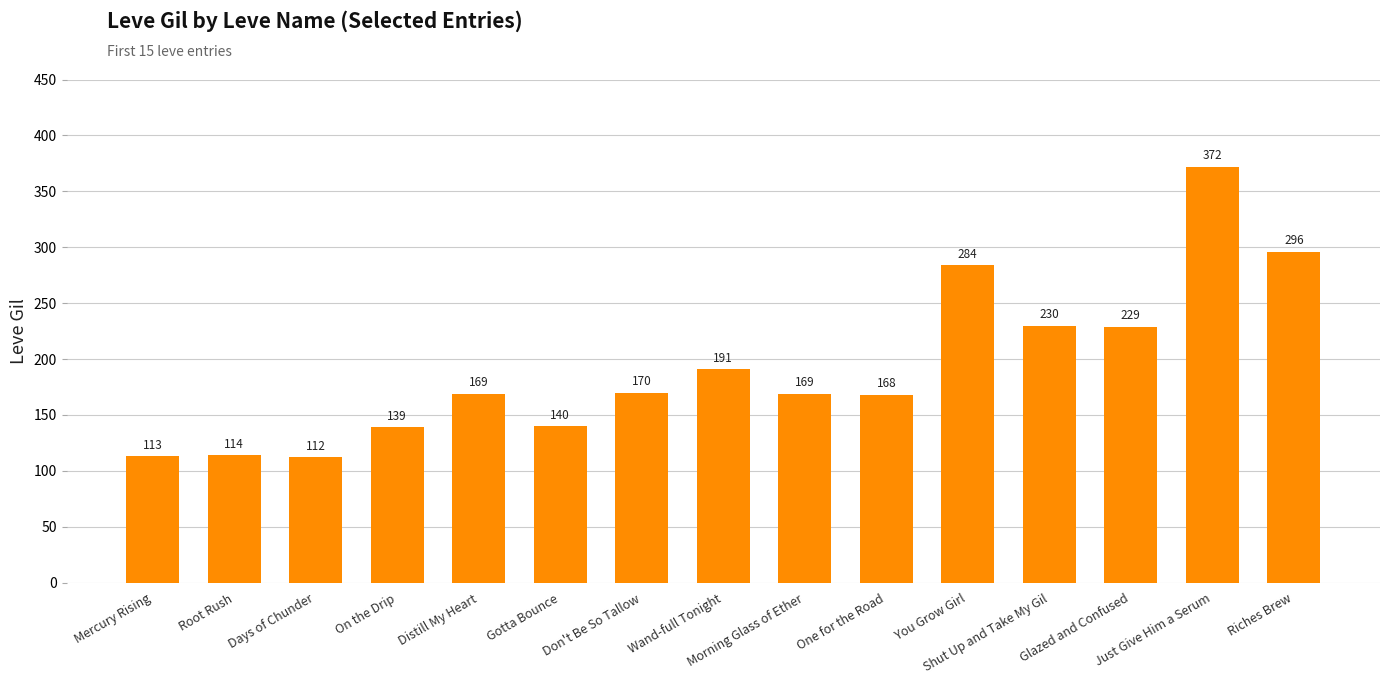

Between Wand-full Tonight and Root Rush, which is larger?

Wand-full Tonight